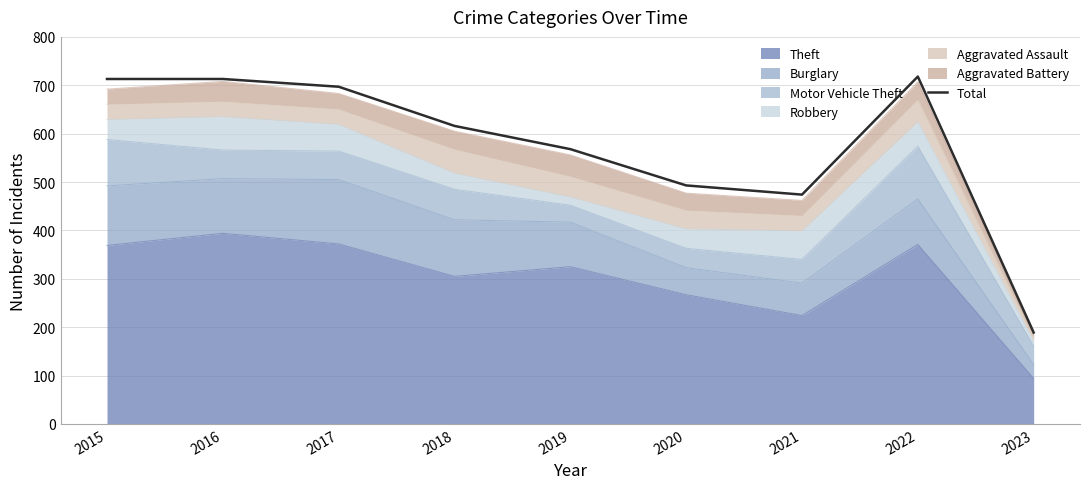

How many lines are shown in the chart?

1